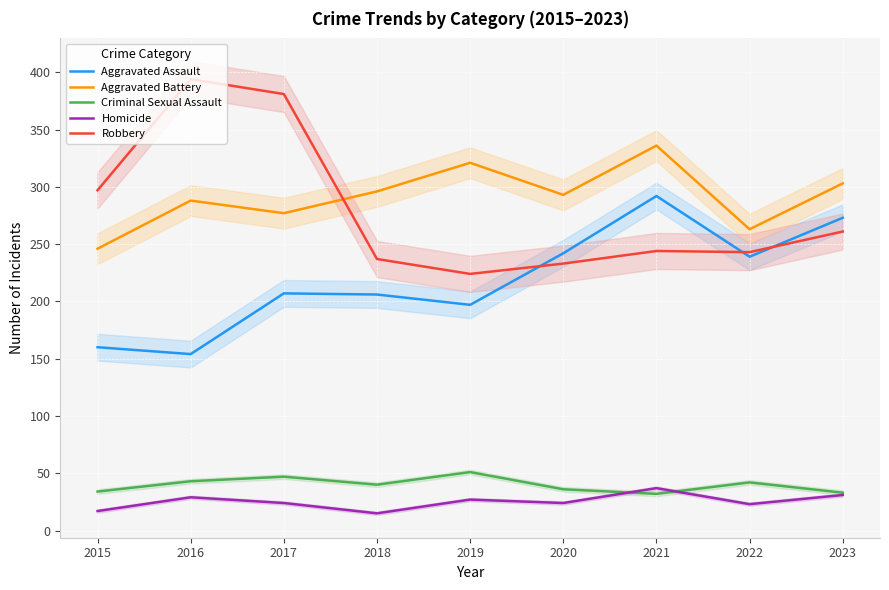

How many interior local valleys does the Aggravated Assault series have?

3